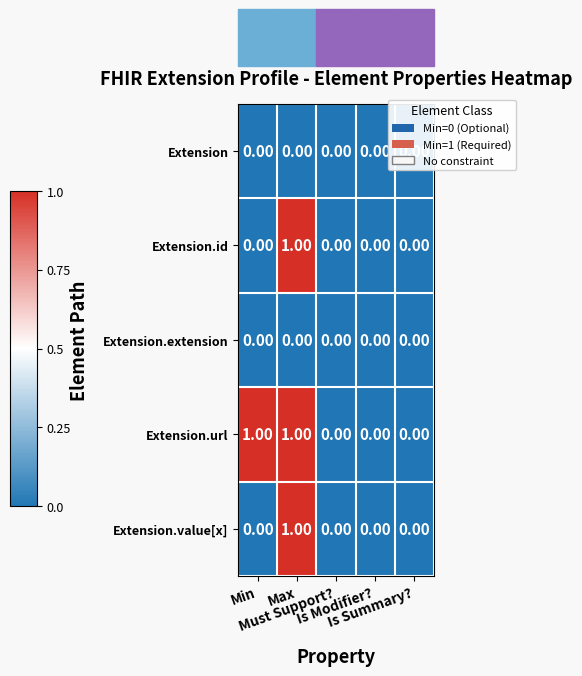

Which series has the largest total across all categories?

Extension.url